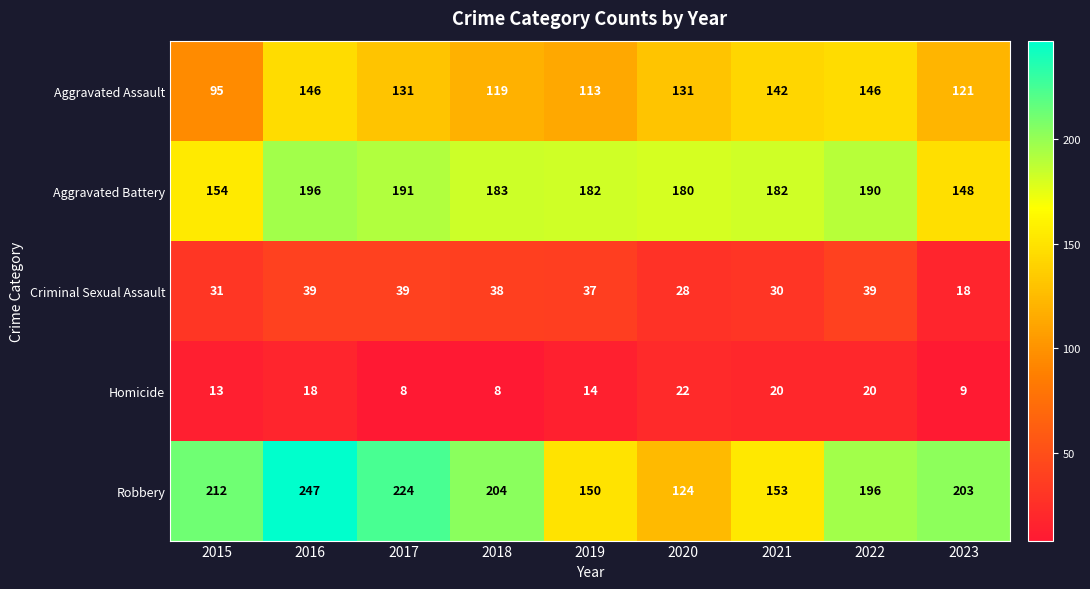

Which series has the largest total across all categories?

Robbery